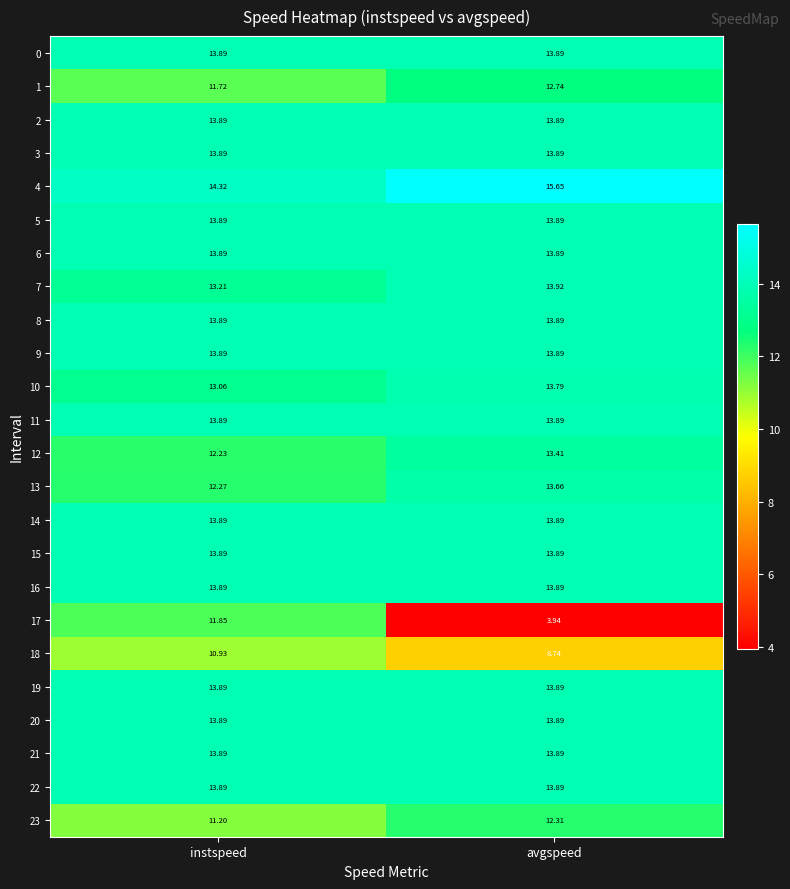

At which label is 13 closest to 12?

instspeed